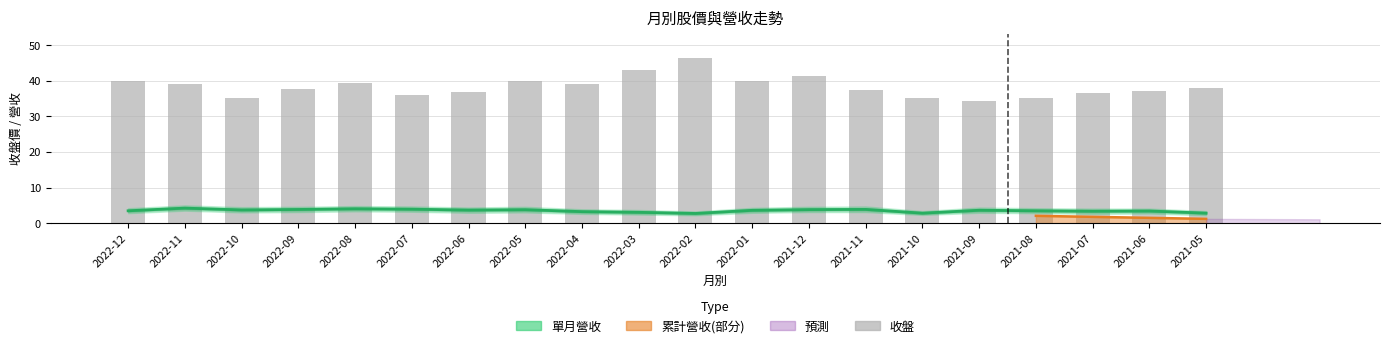

The 單月營收 series shows 3.8 at 2022-09. True or false?

True